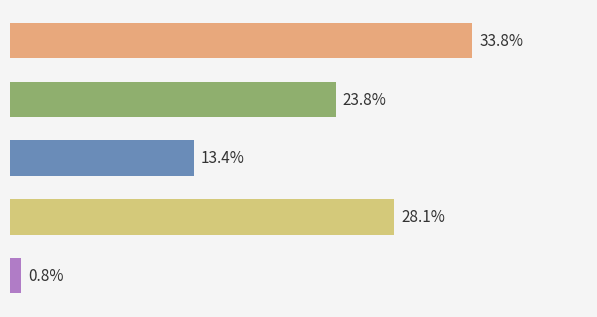

Count the number of data series in this chart.

5